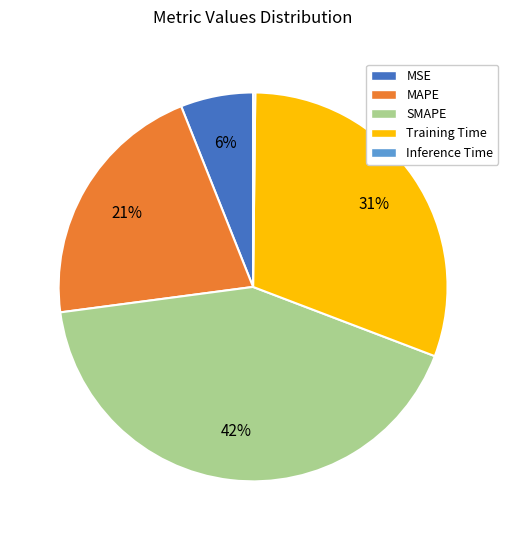

Is it true that Training Time is 39% of the pie?

False